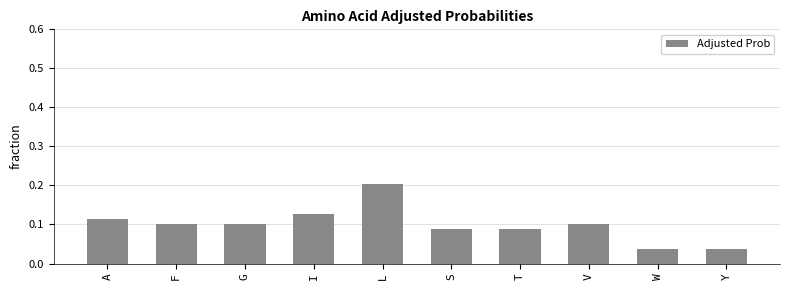

Count the values in the range 0 to 1.

10